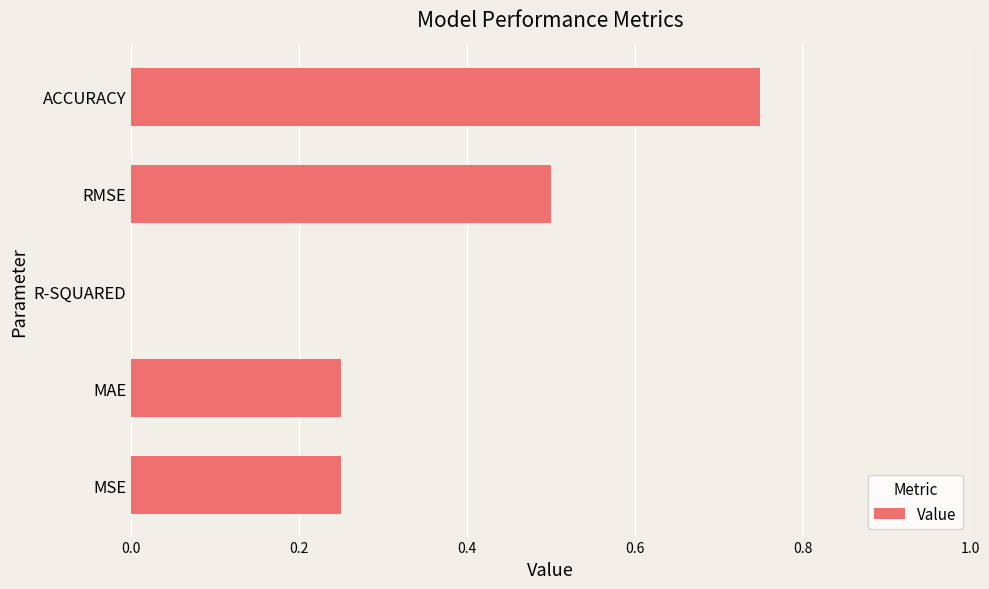

Are the bars horizontal?

Yes